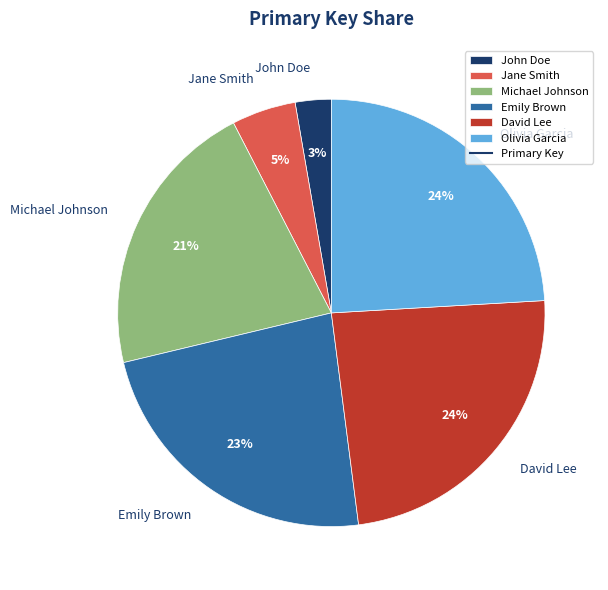

What percentage is the David Lee slice, to the nearest percent?

24%